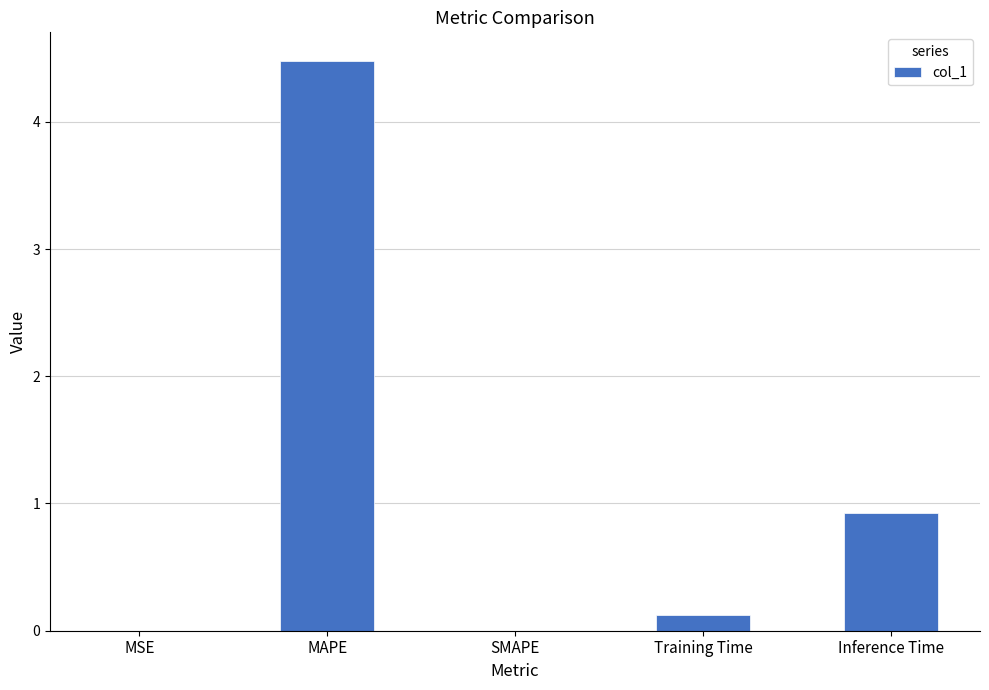

The value at SMAPE is 2.5. True or false?

False